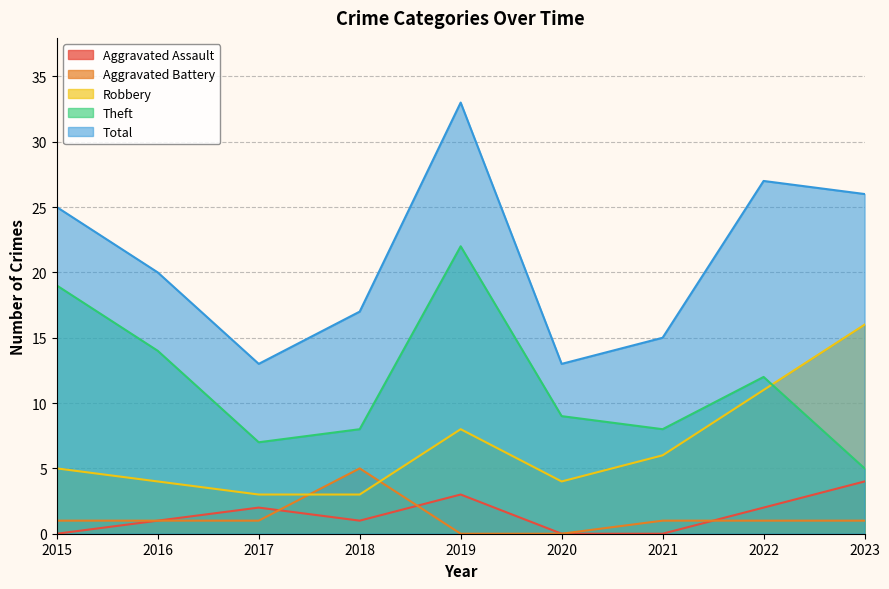

True or false: Aggravated Battery has a value of 2 at 2023.

False